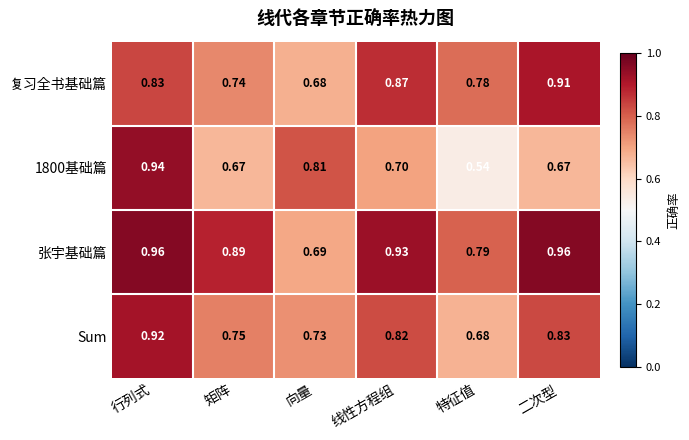

Where is 张宇基础篇 nearest to the value 0?

向量